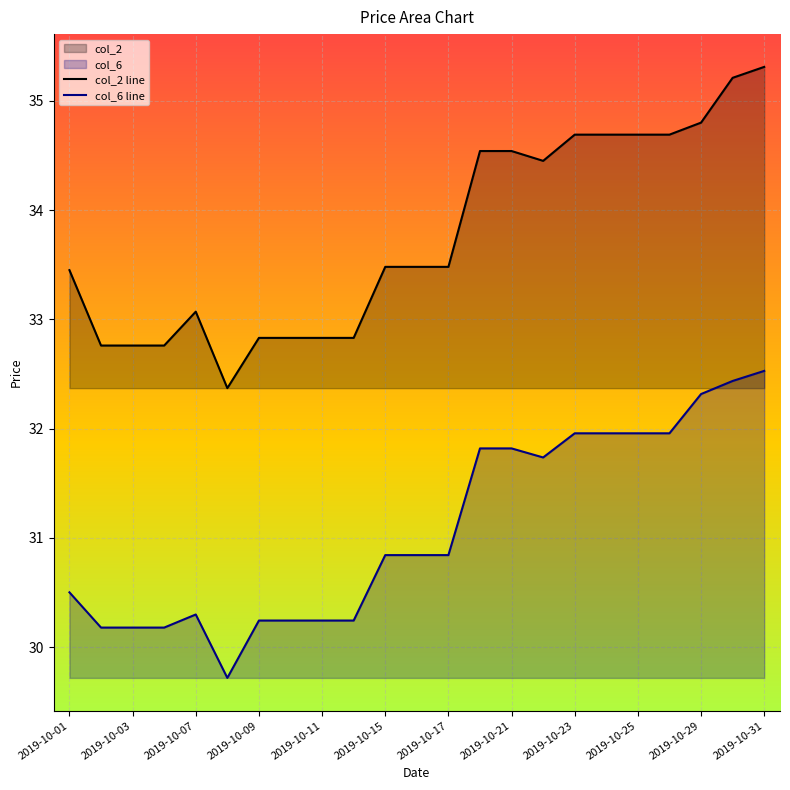

True or false: col_6 and col_2 cross at least once.

False